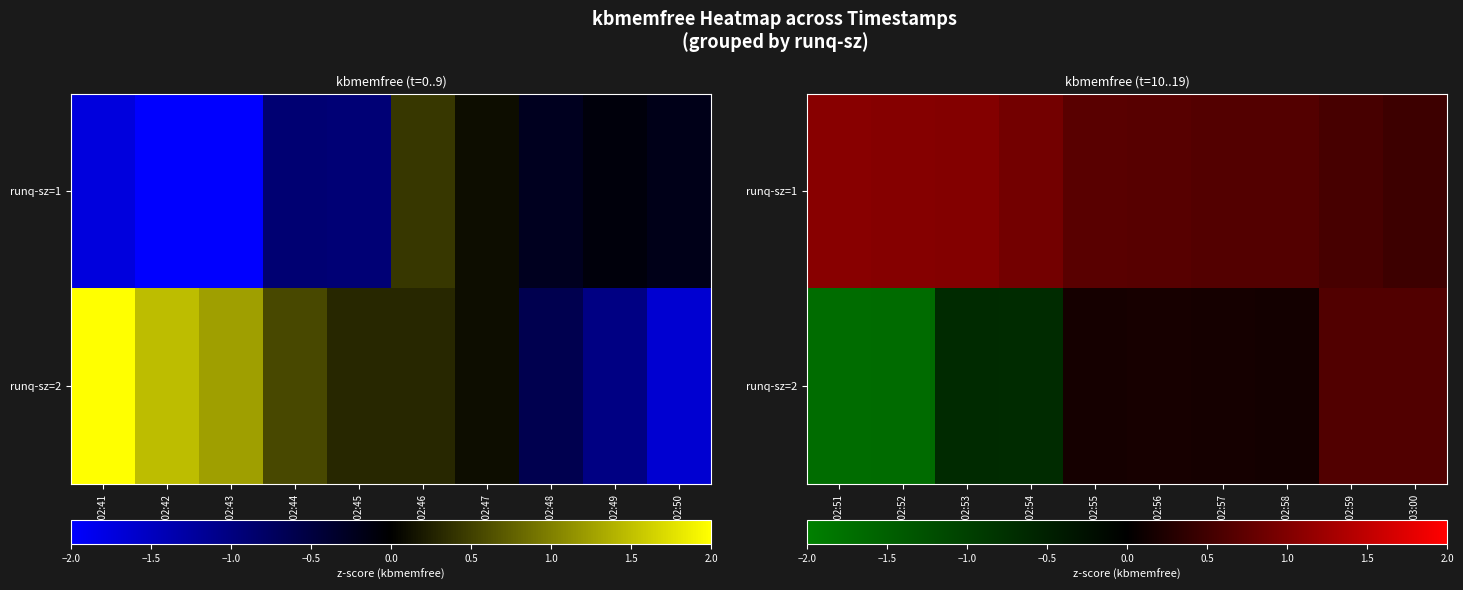

What is the sum of all runq-sz=2 values?

-2.8